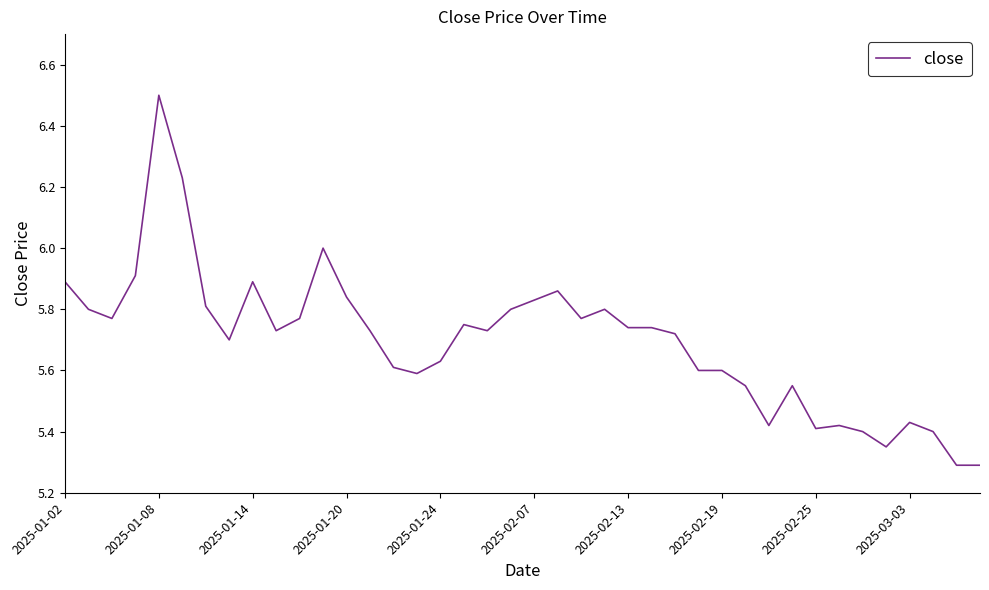

Does the chart have visible grid lines?

No